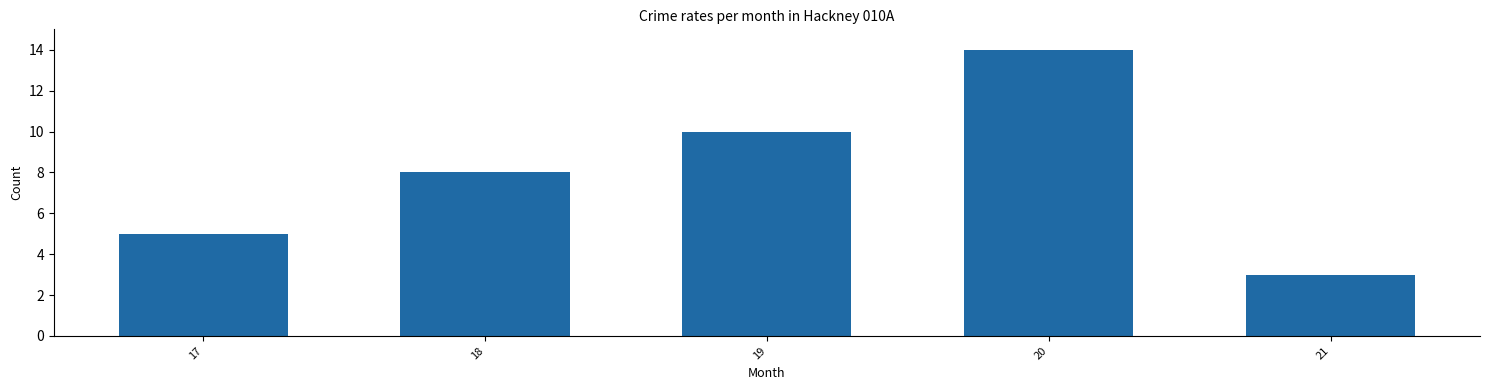

True or false: the data shows 12 at 18.

False